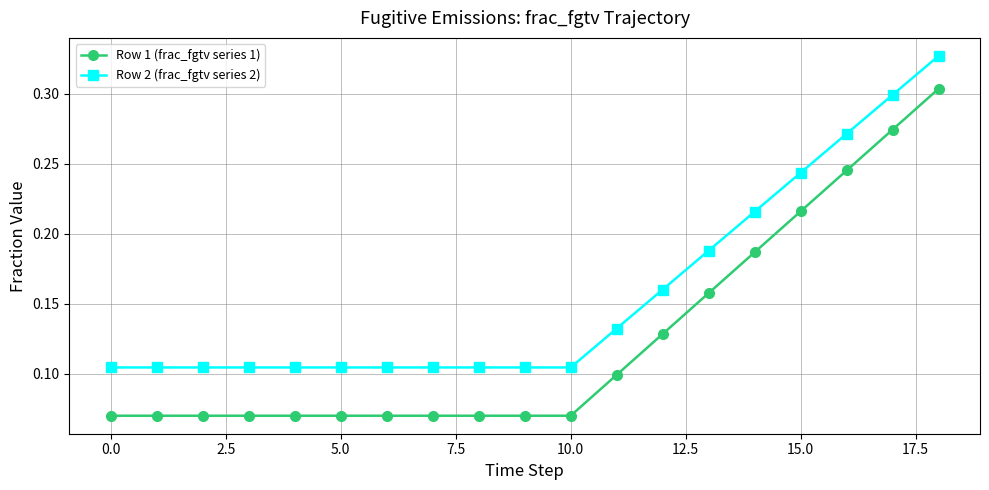

How many Row 2 (frac_fgtv series 2) values are between 0 and 1?

19